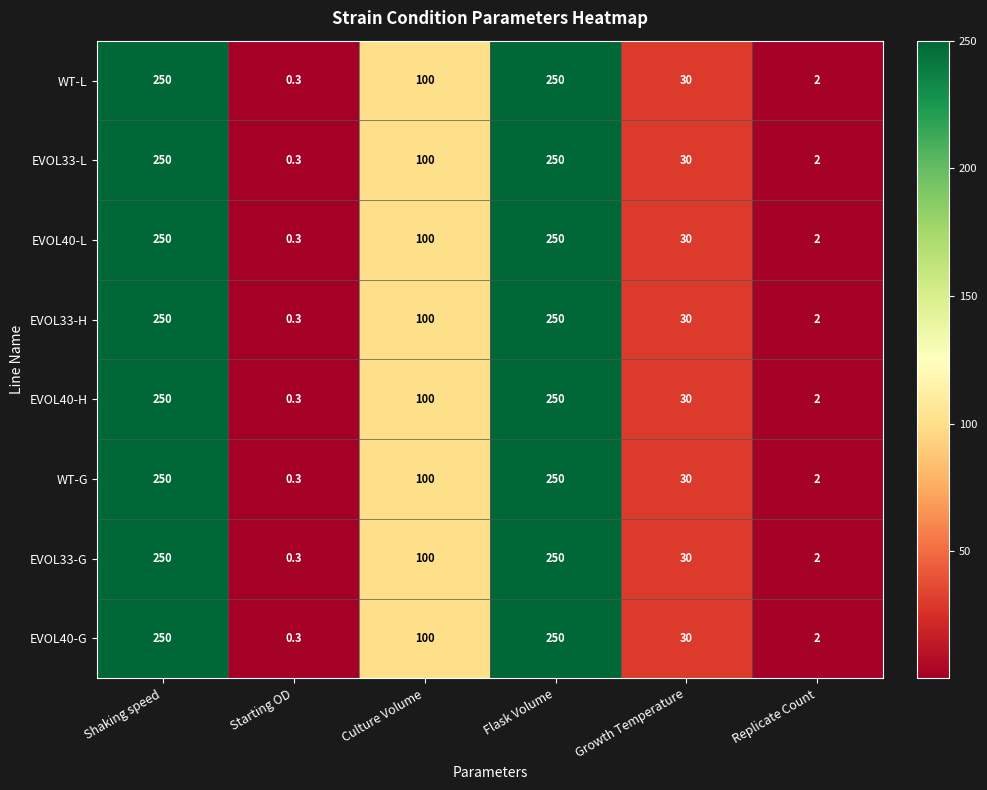

What is the total value across all series at Shaking speed?

2000.0